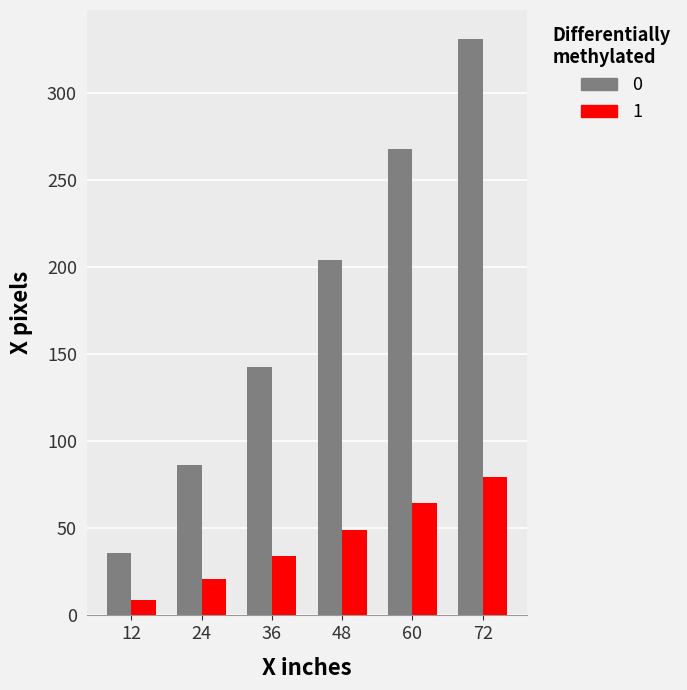

List the series in order of their peak value, lowest first.

1, 0